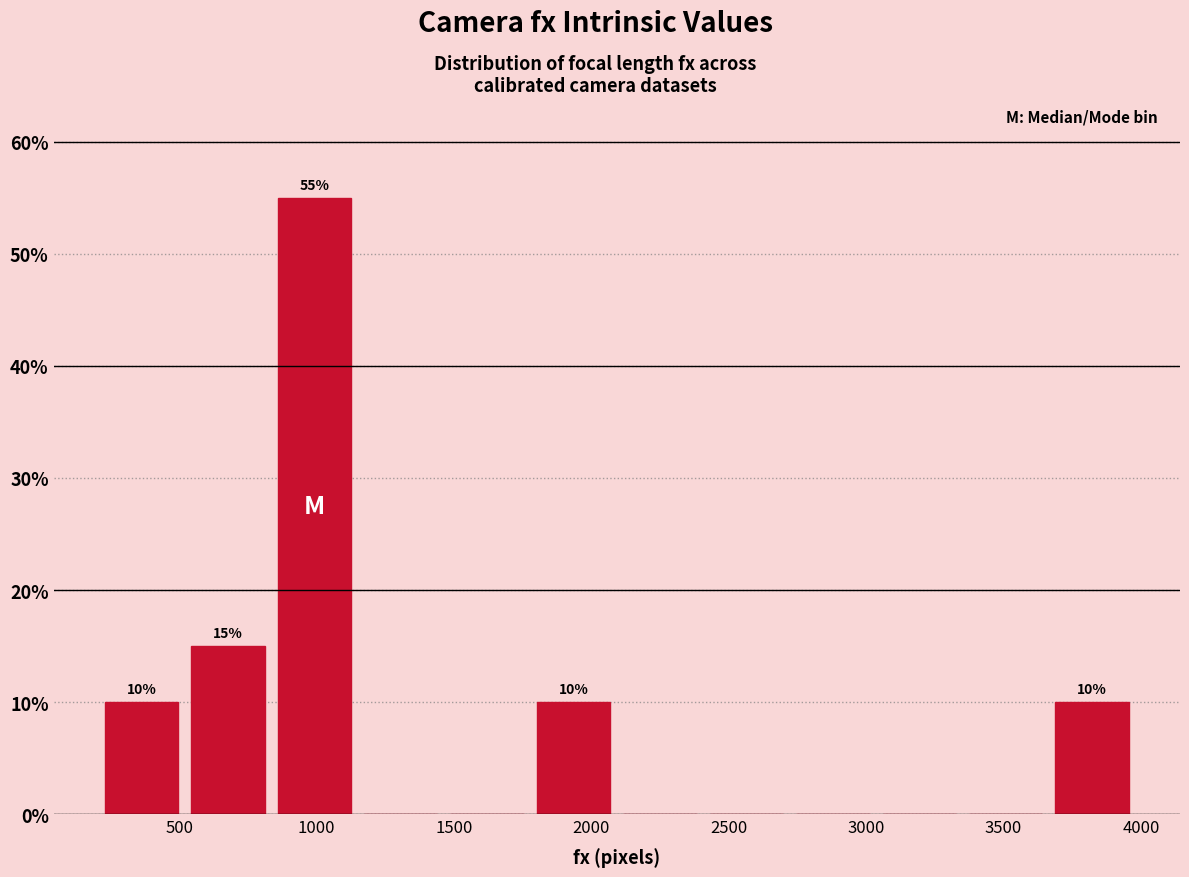

Which range on the x-axis has the tallest bar?

850 to 1150